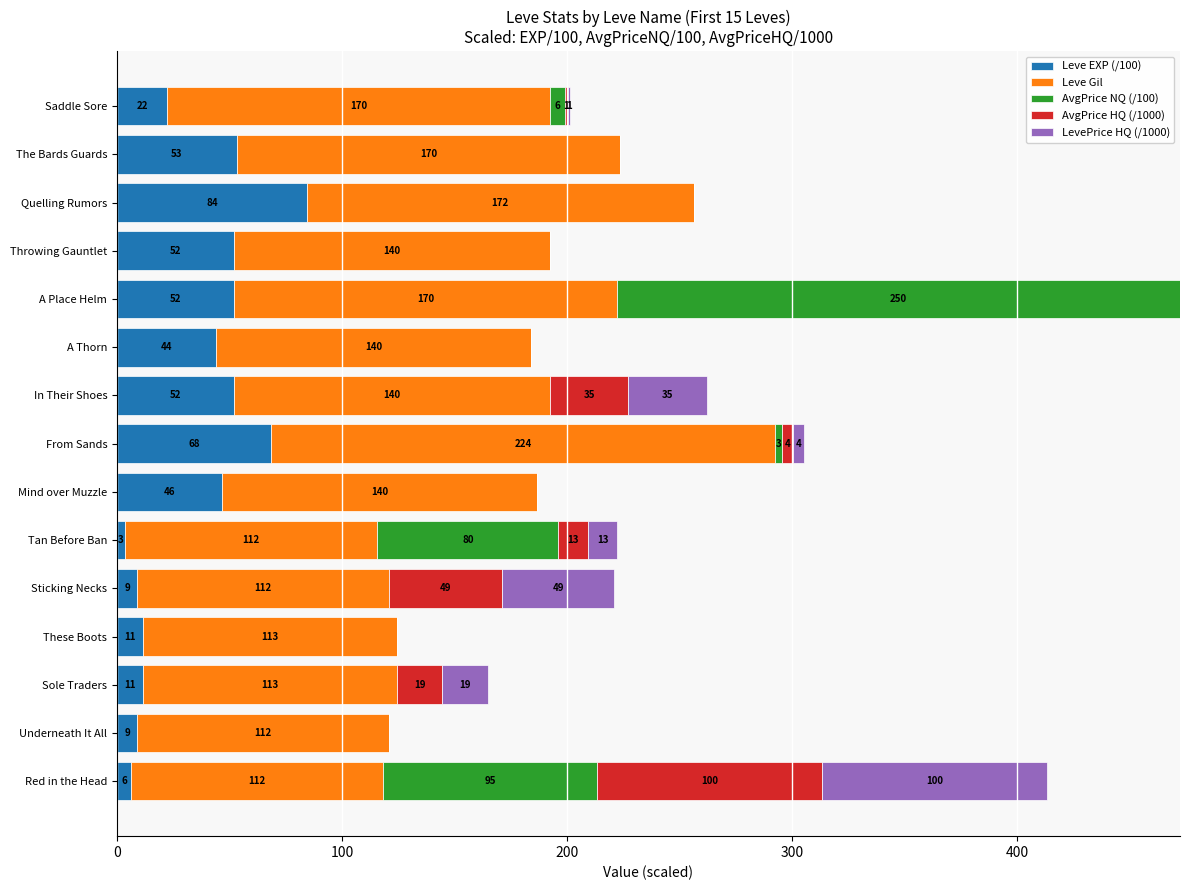

At which category is the sum across all series the highest?

A Place Helm